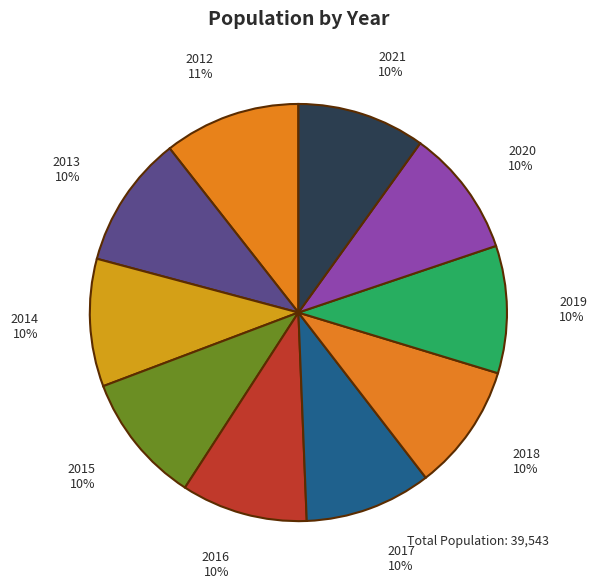

How many slices are in this pie chart?

10